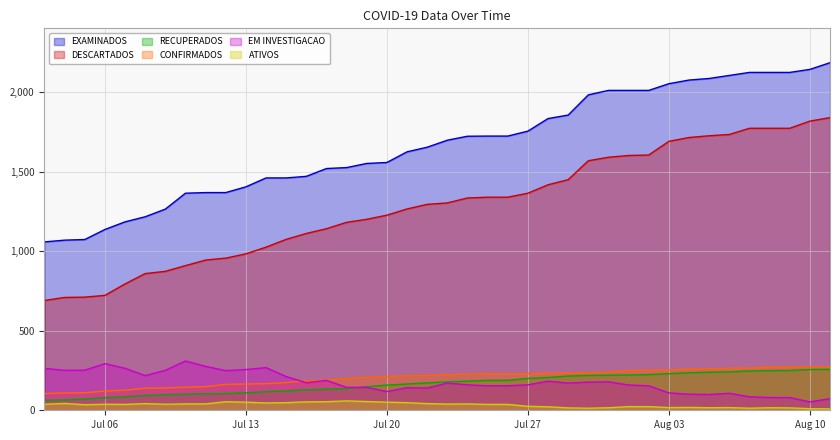

True or false: ATIVOS and EXAMINADOS cross at least once.

False